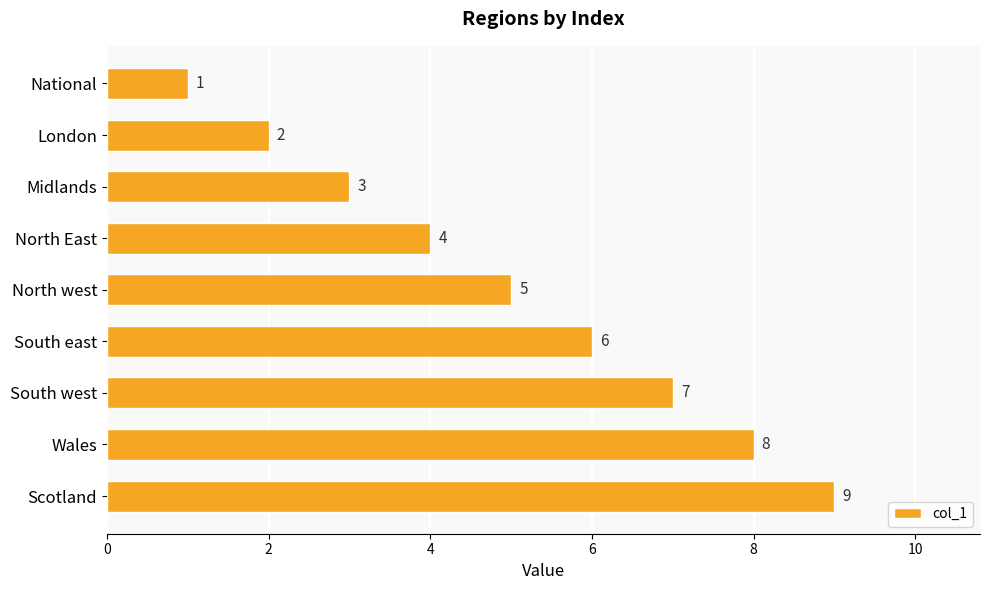

True or false: the data shows 1 at National.

True